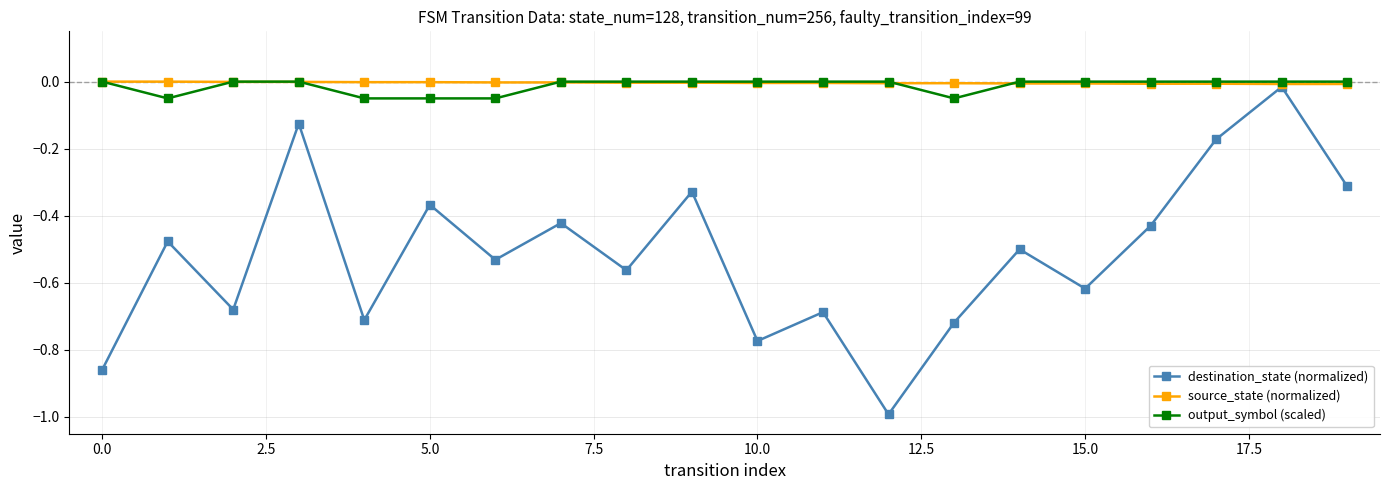

Does the chart display data point markers on the line(s)?

Yes